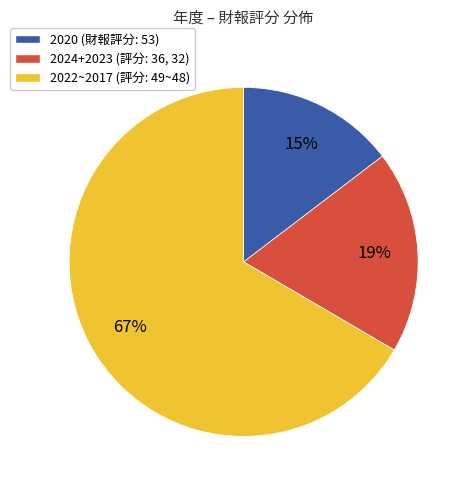

Is there a majority slice in this chart?

Yes